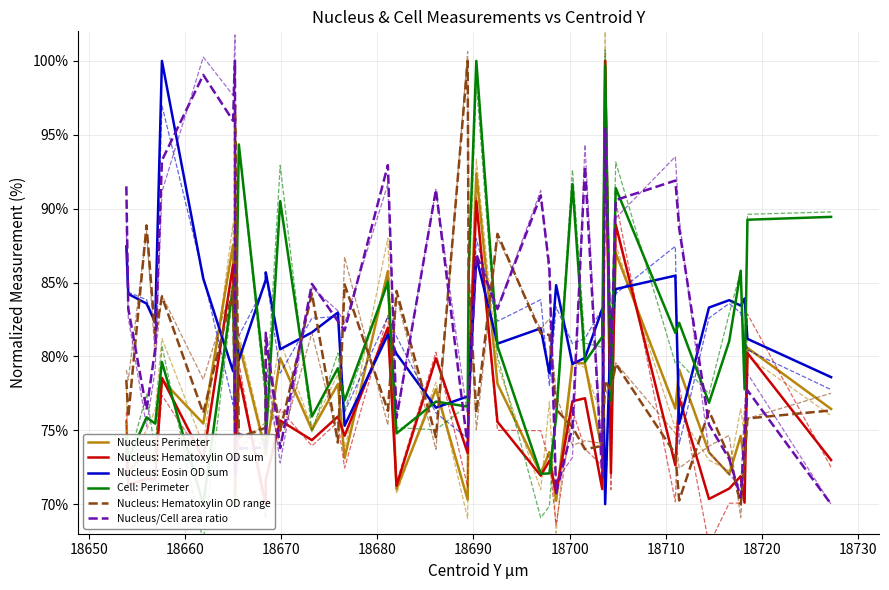

What is the sum of all Nucleus/Cell area ratio values?

3299.4